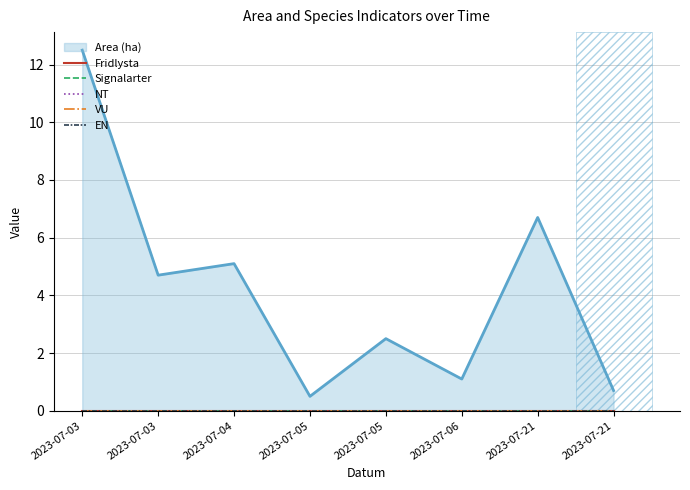

Reading left to right, transcribe all the data shown in this chart.

Area (ha): 2023-07-03=12.5	2023-07-03=4.7	2023-07-04=5.1	2023-07-05=0.5	2023-07-05=2.5	2023-07-06=1.1	2023-07-21=6.7	2023-07-21=0.7
Fridlysta: 2023-07-03=0.0	2023-07-03=0.0	2023-07-04=0.0	2023-07-05=0.0	2023-07-05=0.0	2023-07-06=0.0	2023-07-21=0.0	2023-07-21=0.0
Signalarter: 2023-07-03=0.0	2023-07-03=0.0	2023-07-04=0.0	2023-07-05=0.0	2023-07-05=0.0	2023-07-06=0.0	2023-07-21=0.0	2023-07-21=0.0
NT: 2023-07-03=0.0	2023-07-03=0.0	2023-07-04=0.0	2023-07-05=0.0	2023-07-05=0.0	2023-07-06=0.0	2023-07-21=0.0	2023-07-21=0.0
VU: 2023-07-03=0.0	2023-07-03=0.0	2023-07-04=0.0	2023-07-05=0.0	2023-07-05=0.0	2023-07-06=0.0	2023-07-21=0.0	2023-07-21=0.0
EN: 2023-07-03=0.0	2023-07-03=0.0	2023-07-04=0.0	2023-07-05=0.0	2023-07-05=0.0	2023-07-06=0.0	2023-07-21=0.0	2023-07-21=0.0